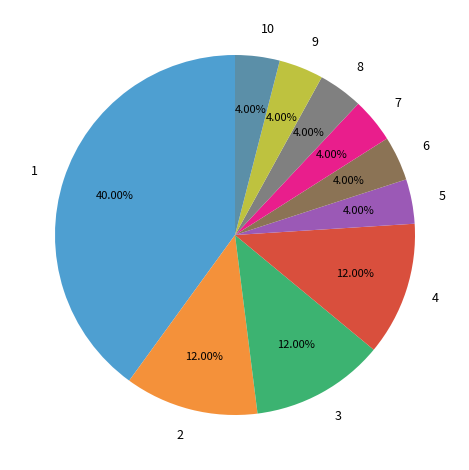

Which has a higher value, 4 or 5?

4